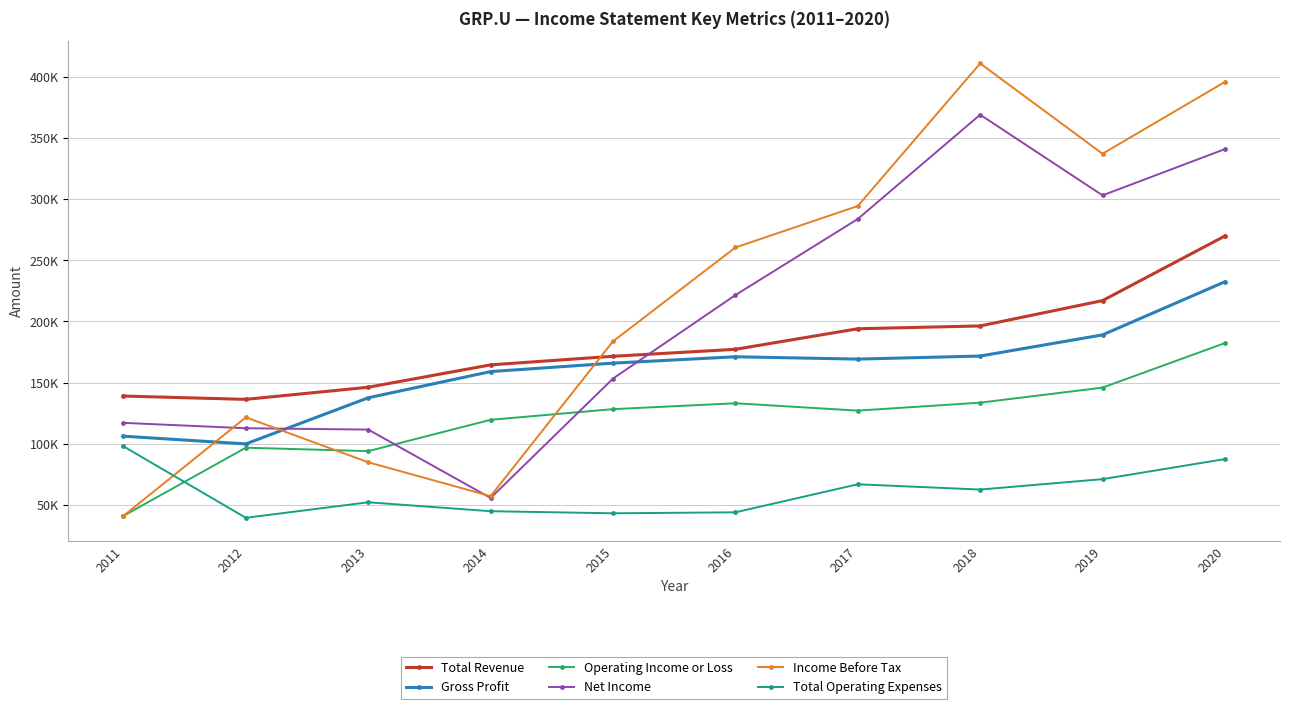

What are all the series names shown in the legend?

Total Revenue, Gross Profit, Operating Income or Loss, Net Income, Income Before Tax, Total Operating Expenses